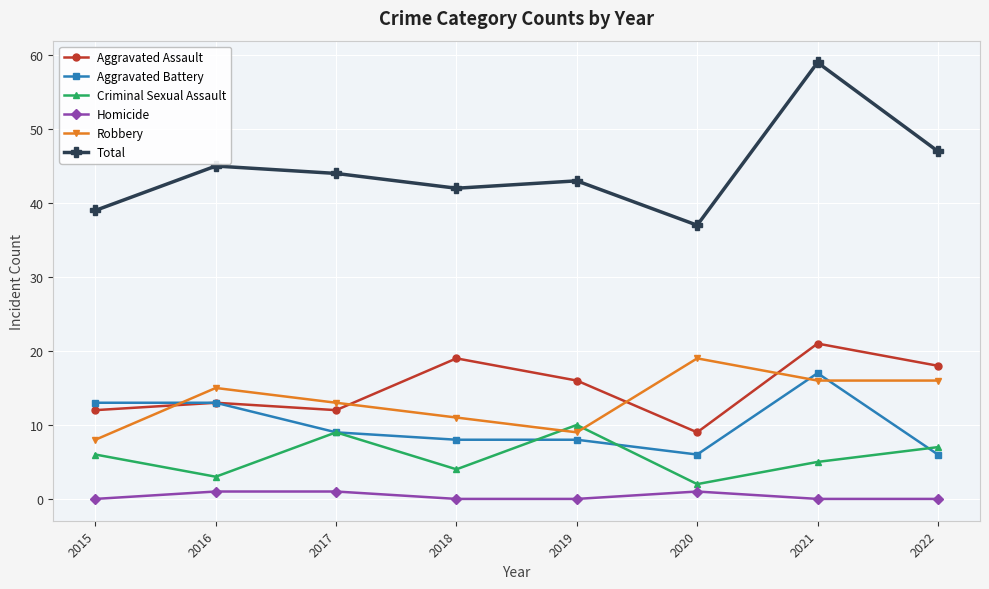

Where is the first local minimum for Robbery?

2019